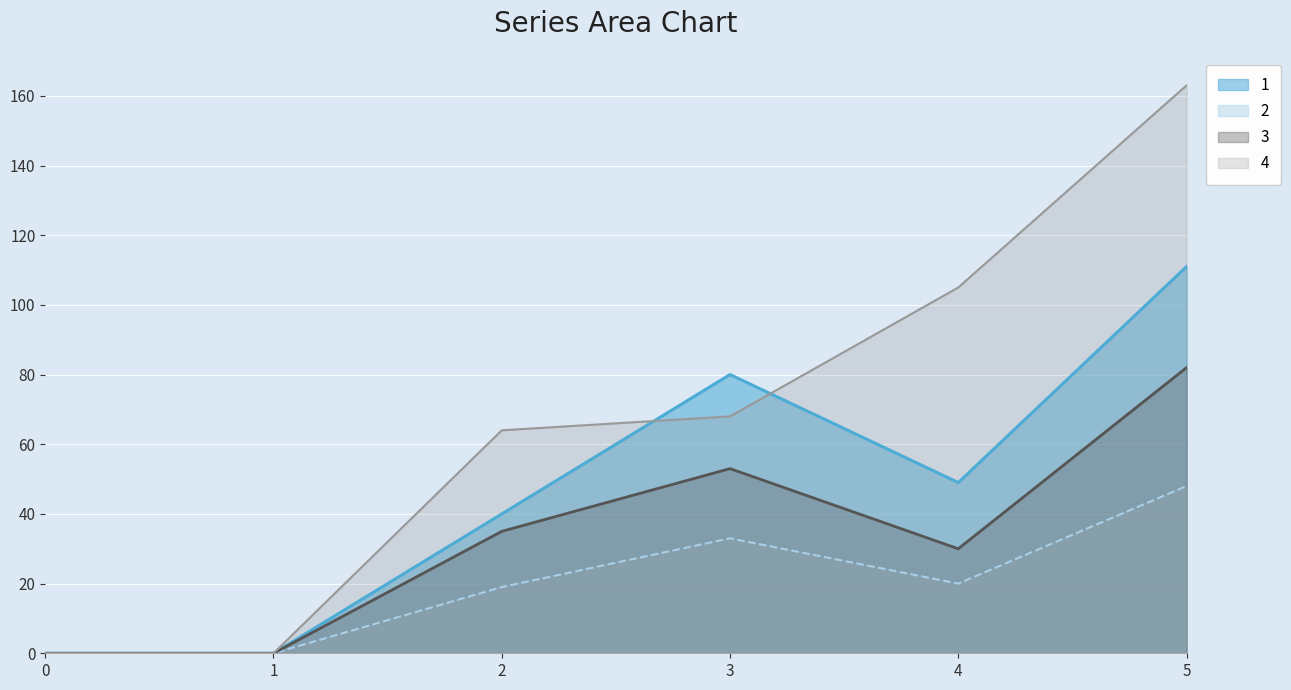

How many times do 4 and 1 cross each other?

2